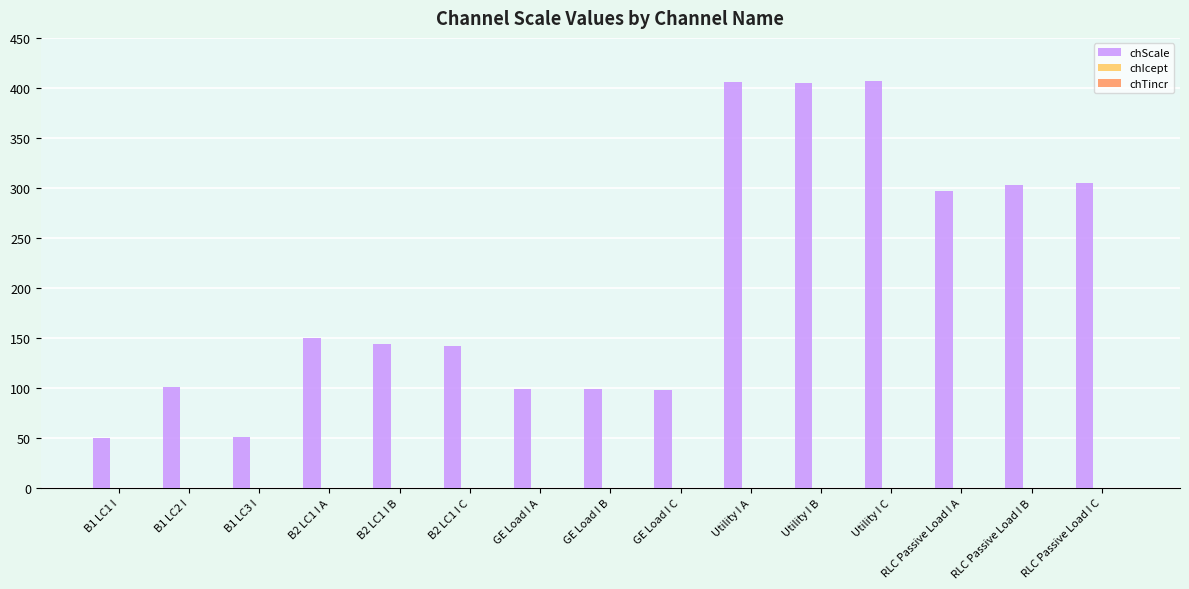

Between B1 LC3 I and Utility I A, which series saw the biggest shift?

chScale